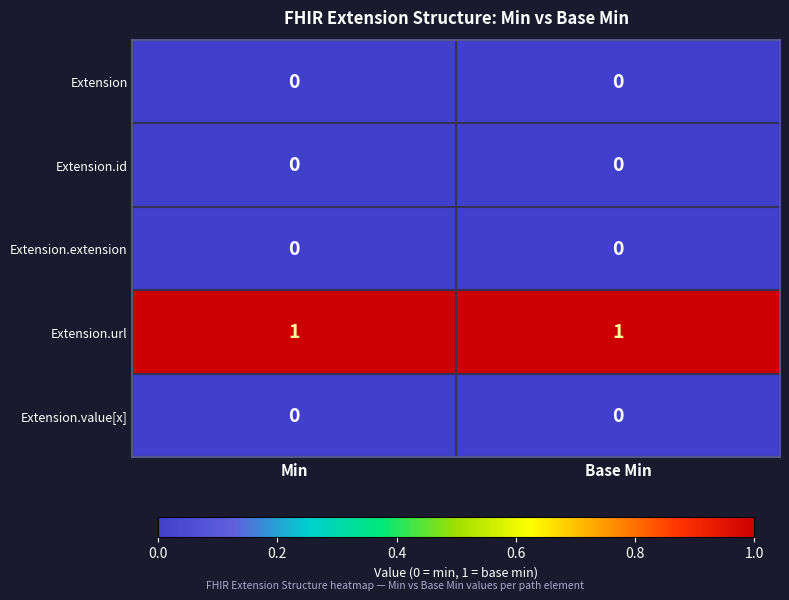

Which series has the largest total across all categories?

Extension.url